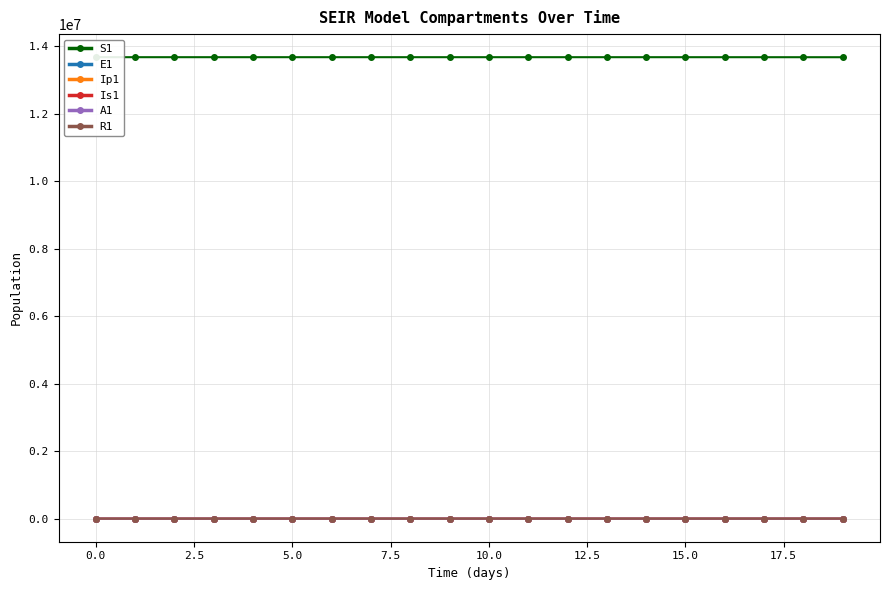

How many data points does each series have?

20